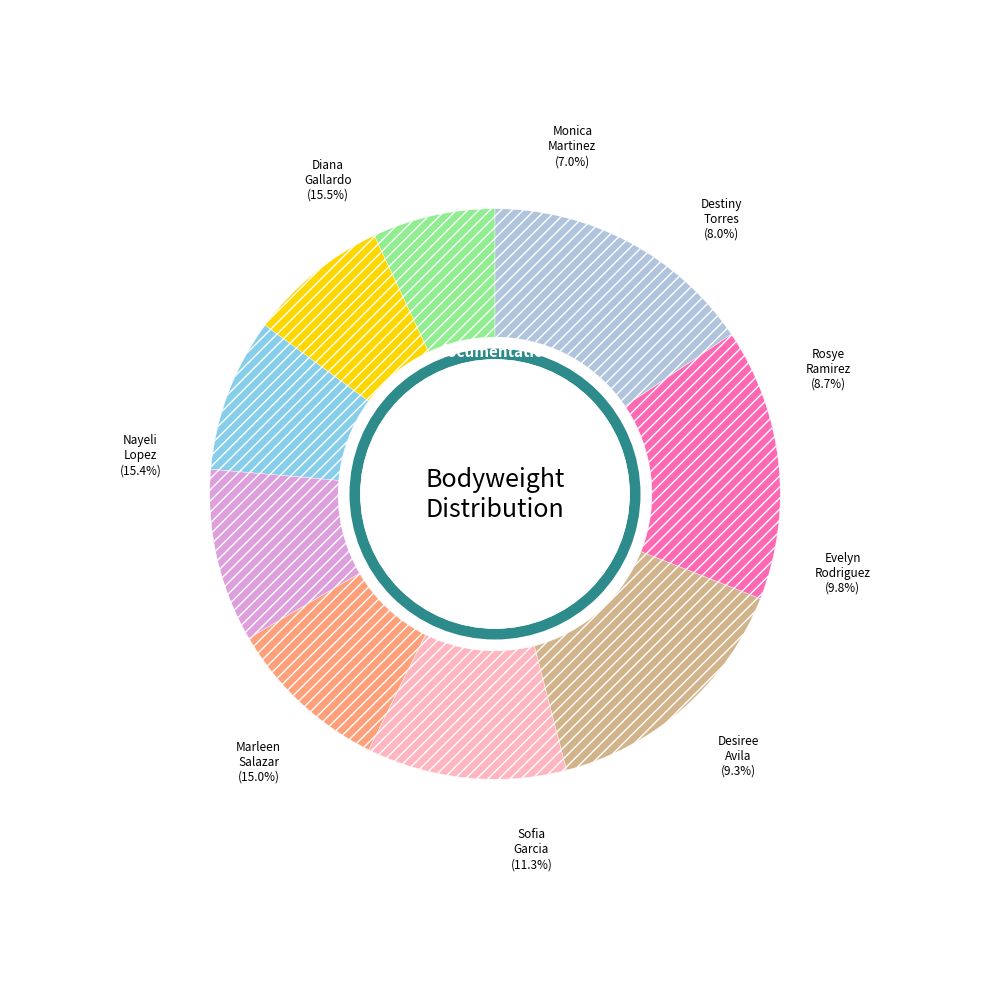

What percentage is the Nayeli Lopez slice, to the nearest percent?

15%